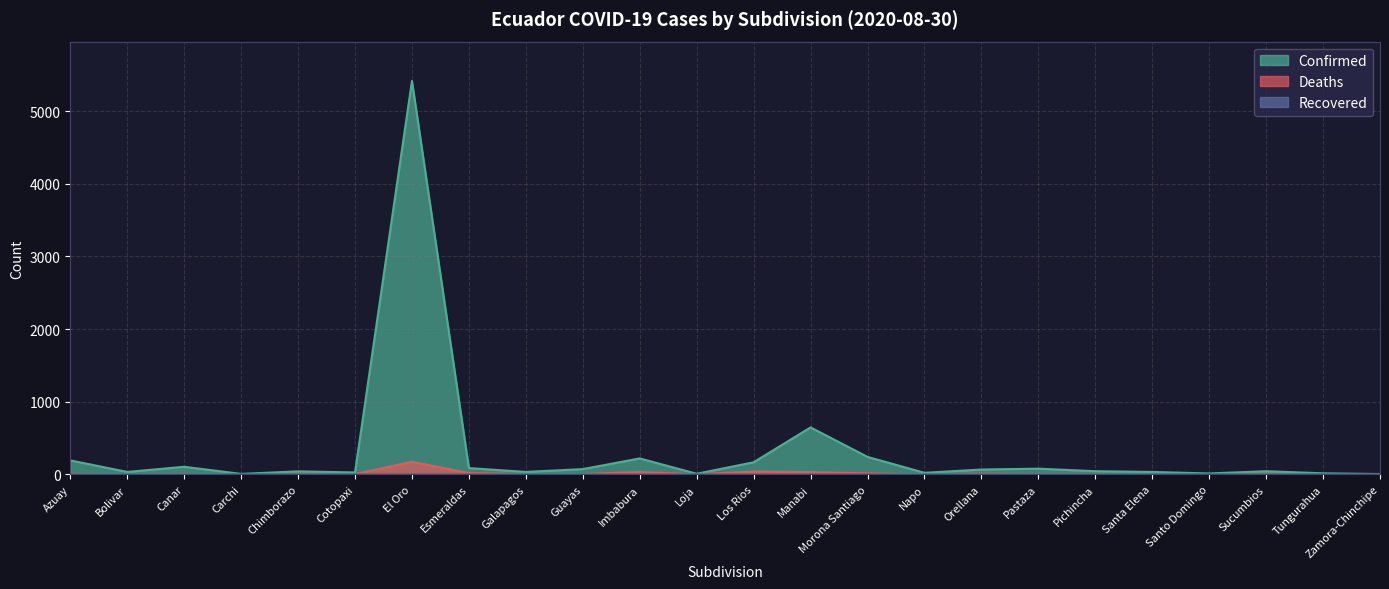

At which label does Confirmed first exceed 43?

Azuay